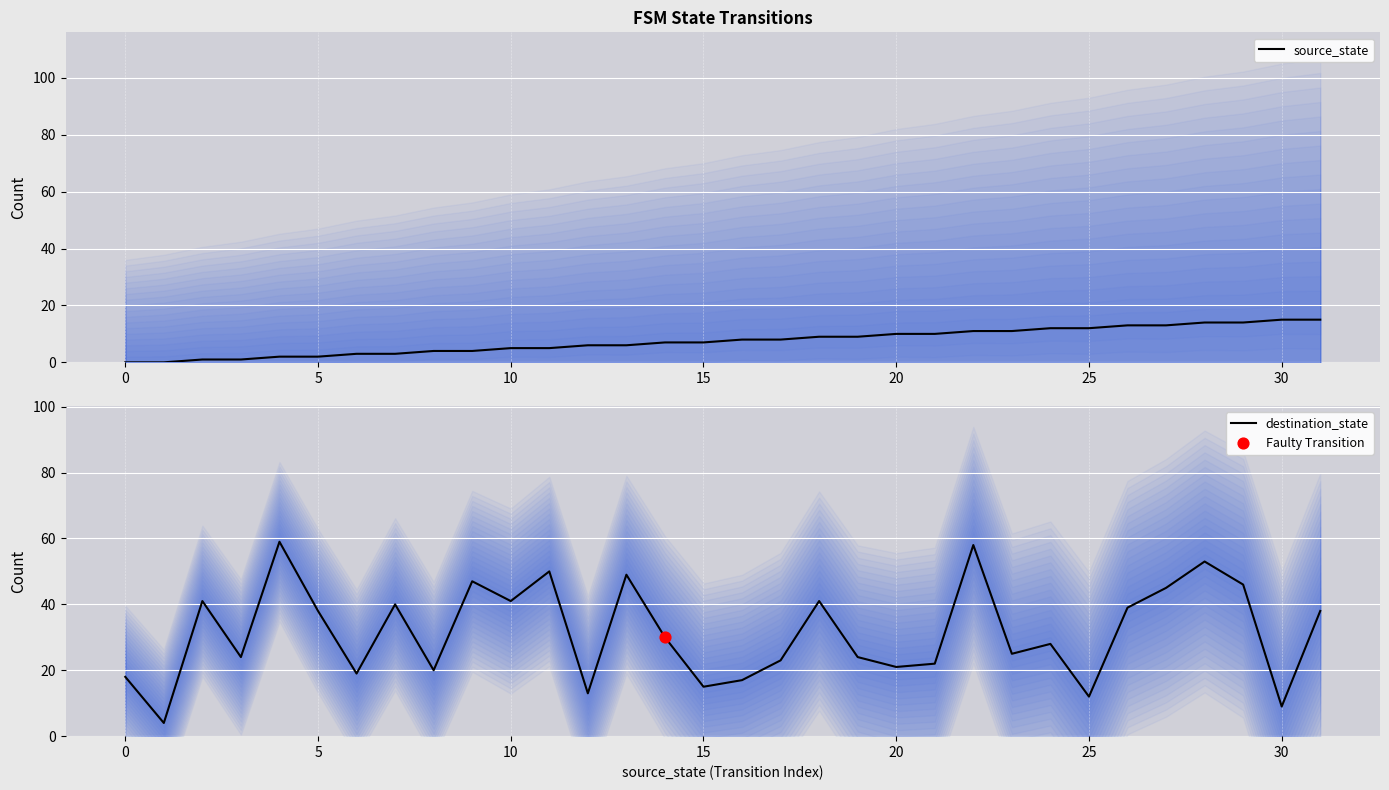

Which series reaches the minimum Y coordinate?

source_state